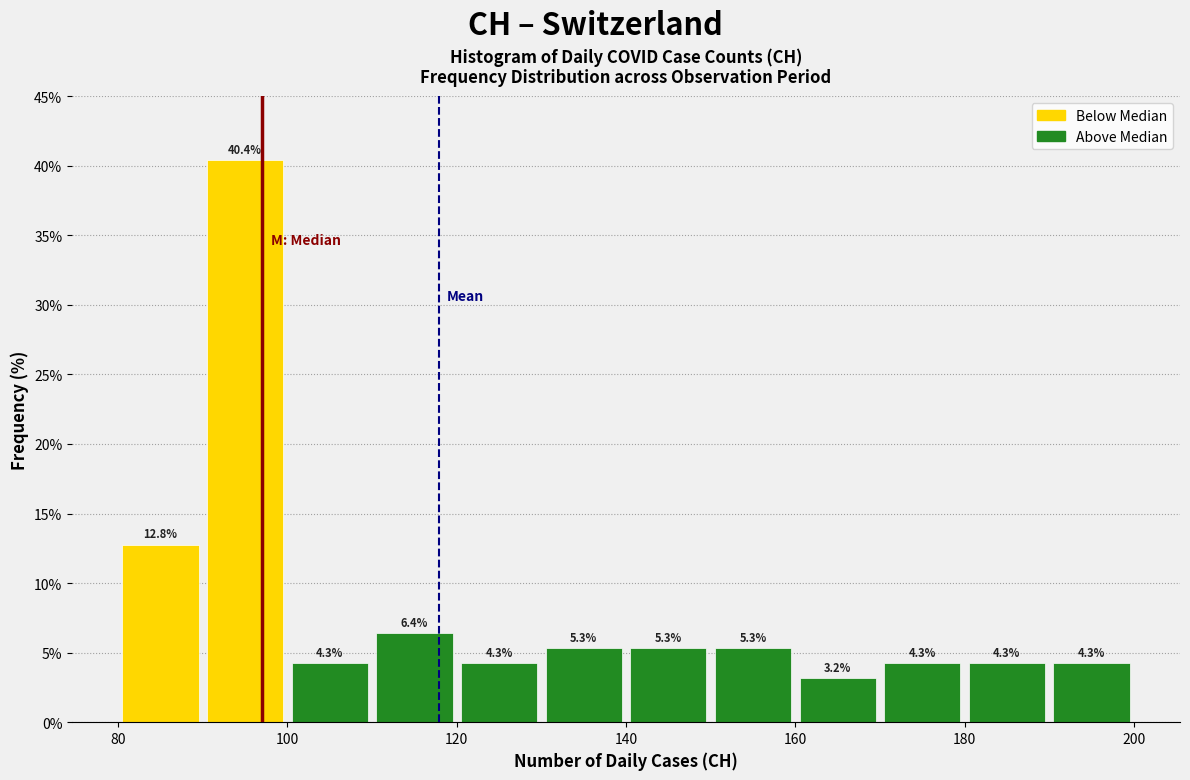

Reading left to right, transcribe this chart: for each bar, give the range it covers on the x-axis and its height.

80 to 90: 12.8
90 to 100: 40.4
100 to 110: 4.3
110 to 120: 6.4
120 to 130: 4.3
130 to 140: 5.3
140 to 150: 5.3
150 to 160: 5.3
160 to 170: 3.2
170 to 180: 4.3
180 to 190: 4.3
190 to 200: 4.3